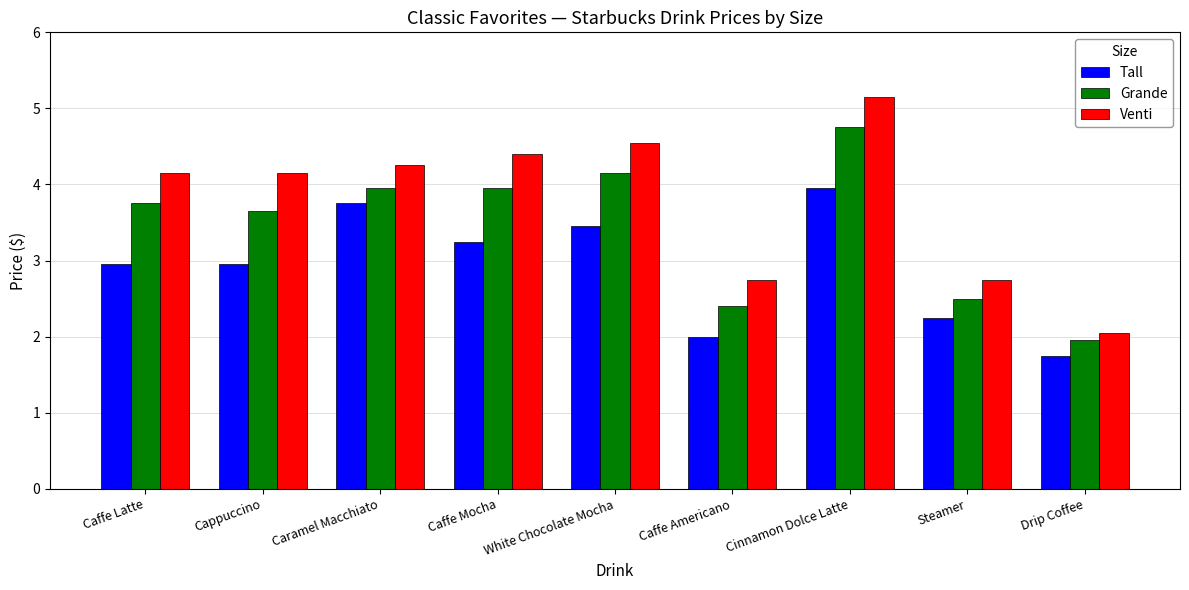

What is the spread (max minus min) of values at Caramel Macchiato?

0.5